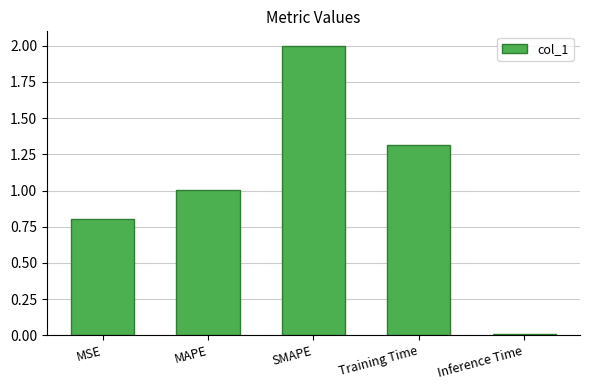

What is the difference between the maximum and second lowest values?

1.2